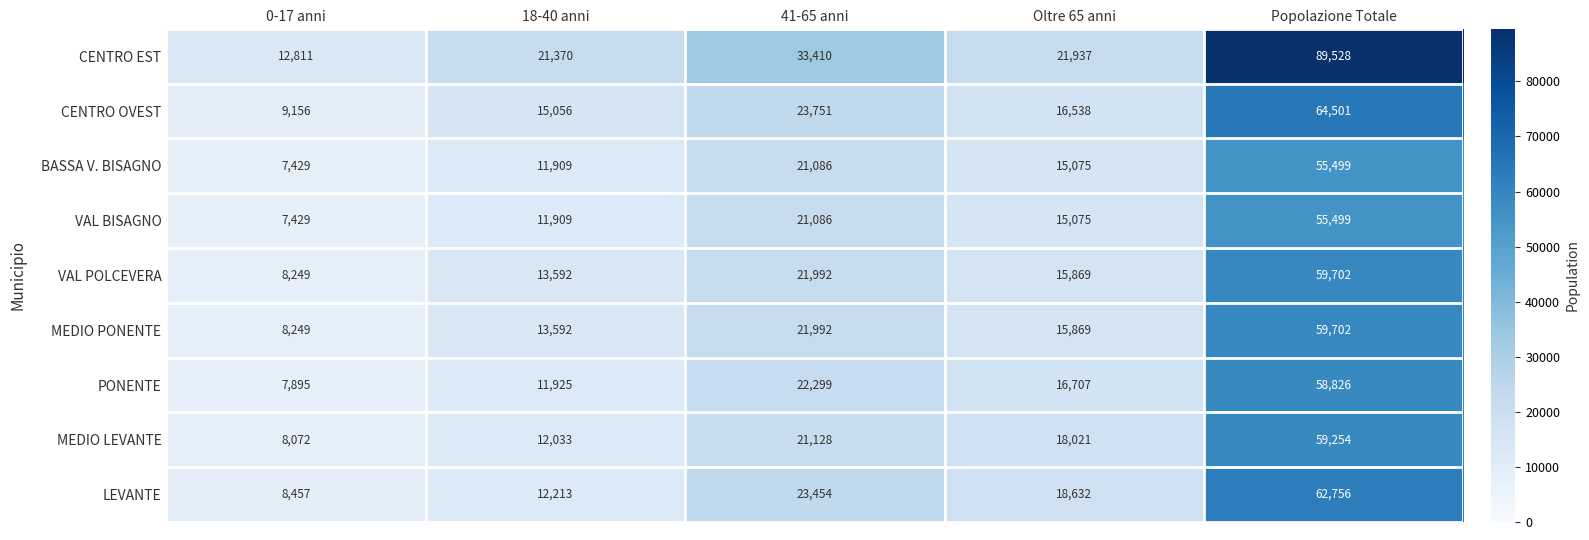

Where does the MEDIO PONENTE series first go above 15869?

41-65 anni